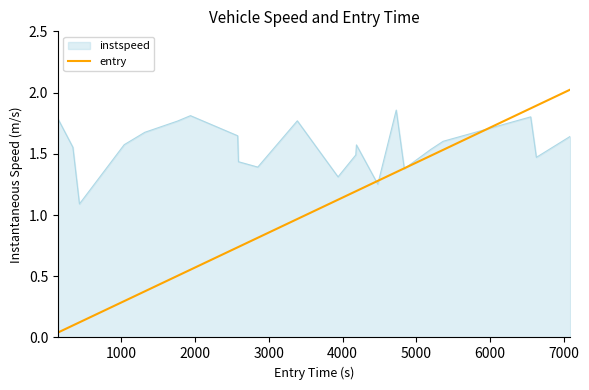

List the series in order of their peak value, highest first.

entry, instspeed